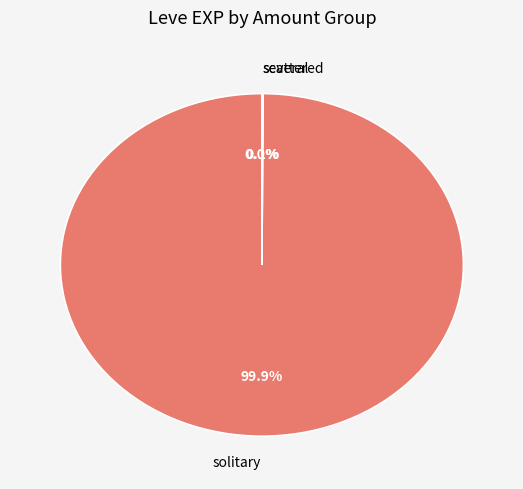

Which category has the biggest portion of the pie?

solitary